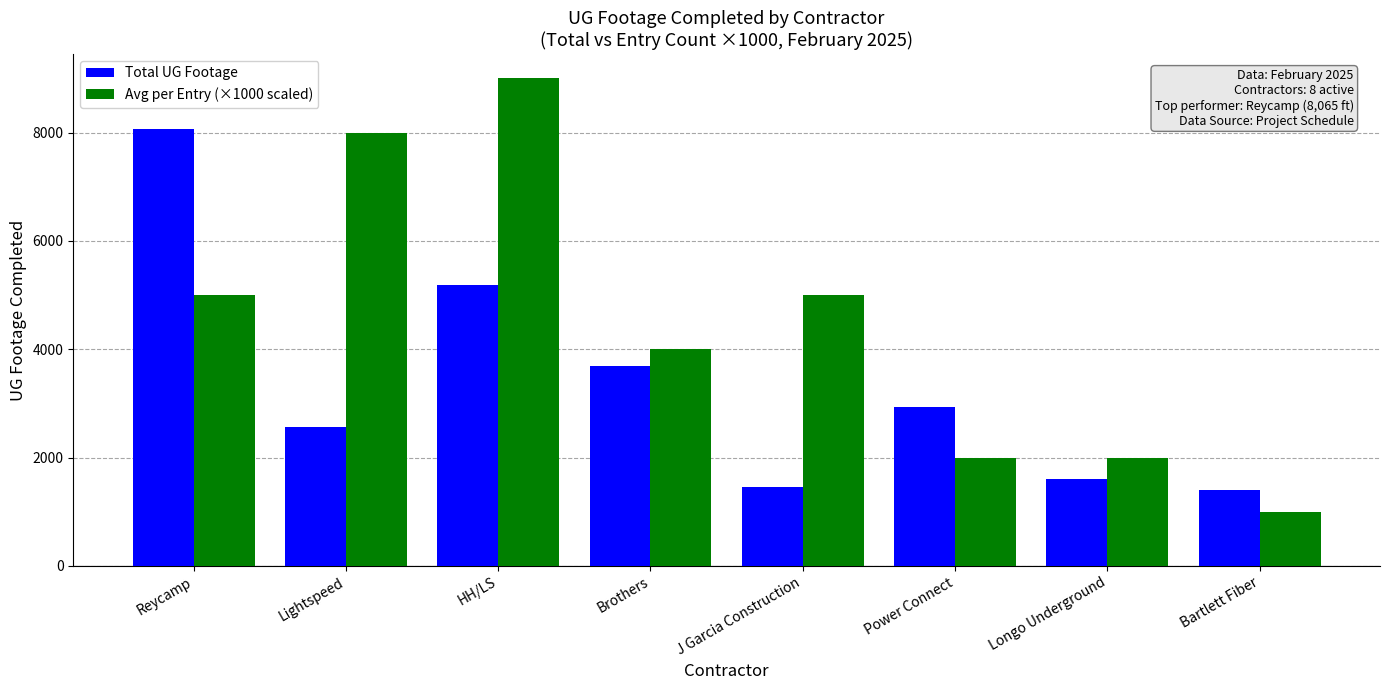

What is the label of the 8th bar from the right?

Reycamp